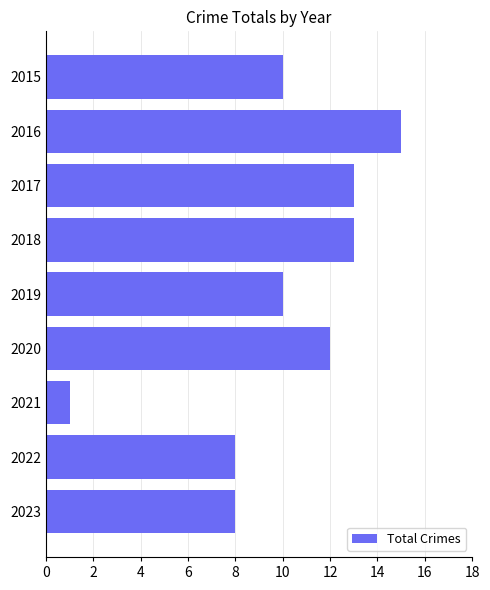

The chart shows a value of 10 at 2016. True or false?

False